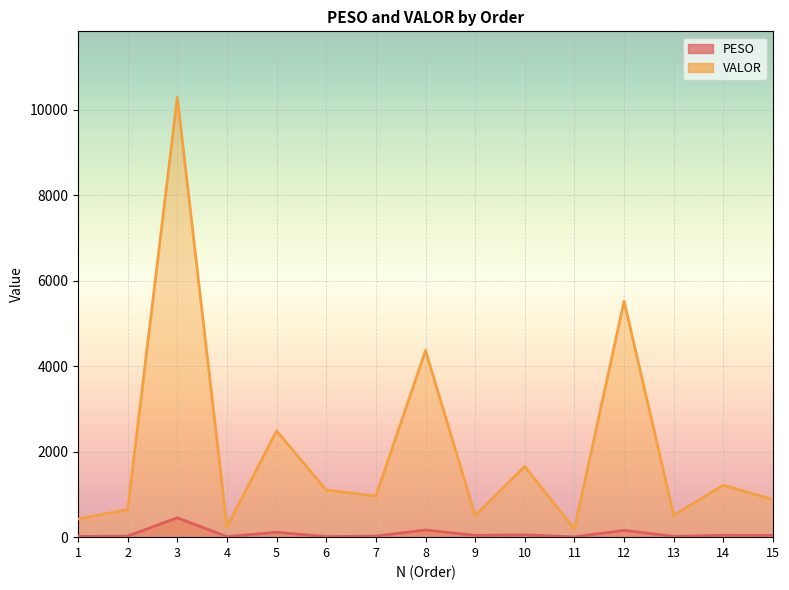

What is the value of the PESO point at the 4th from the left?

13.0